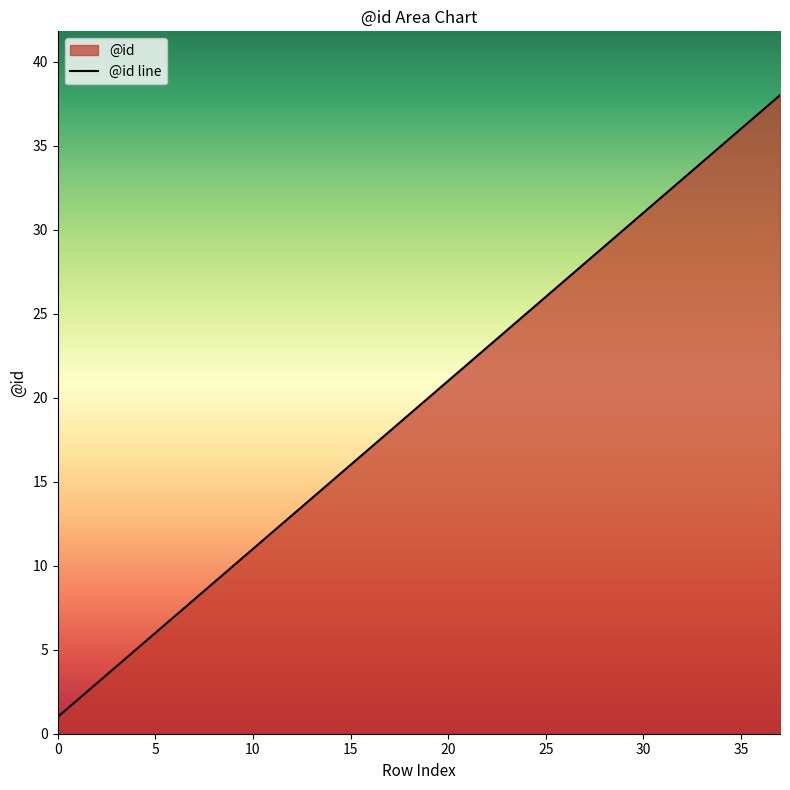

True or false: the data has more than 0 interior local peaks.

False